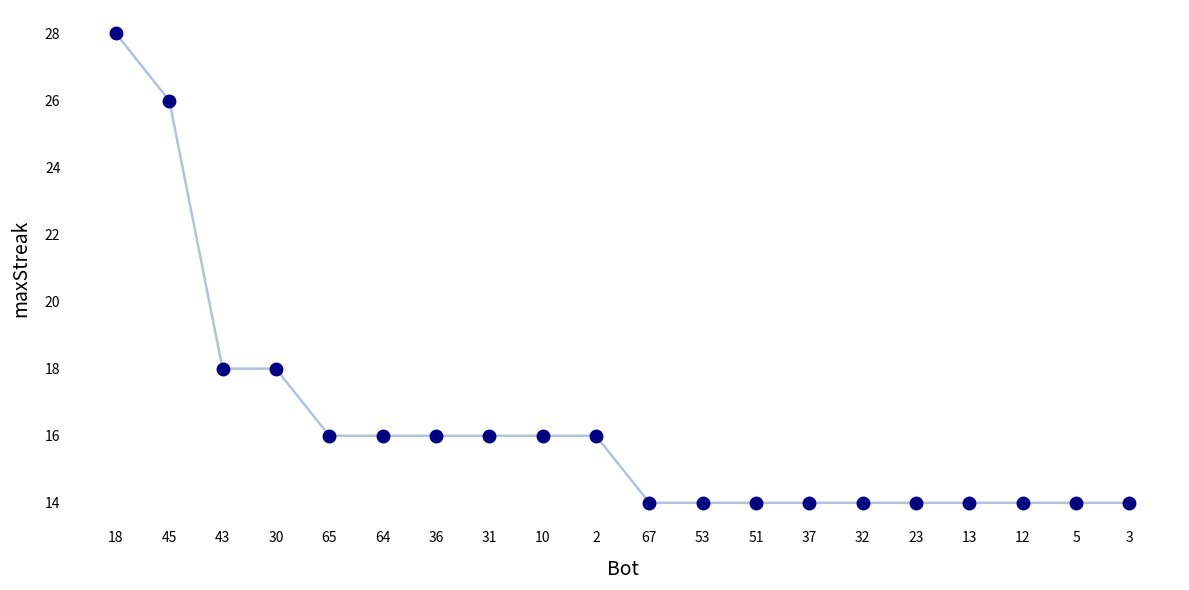

What is the minimum value shown in the chart?

14